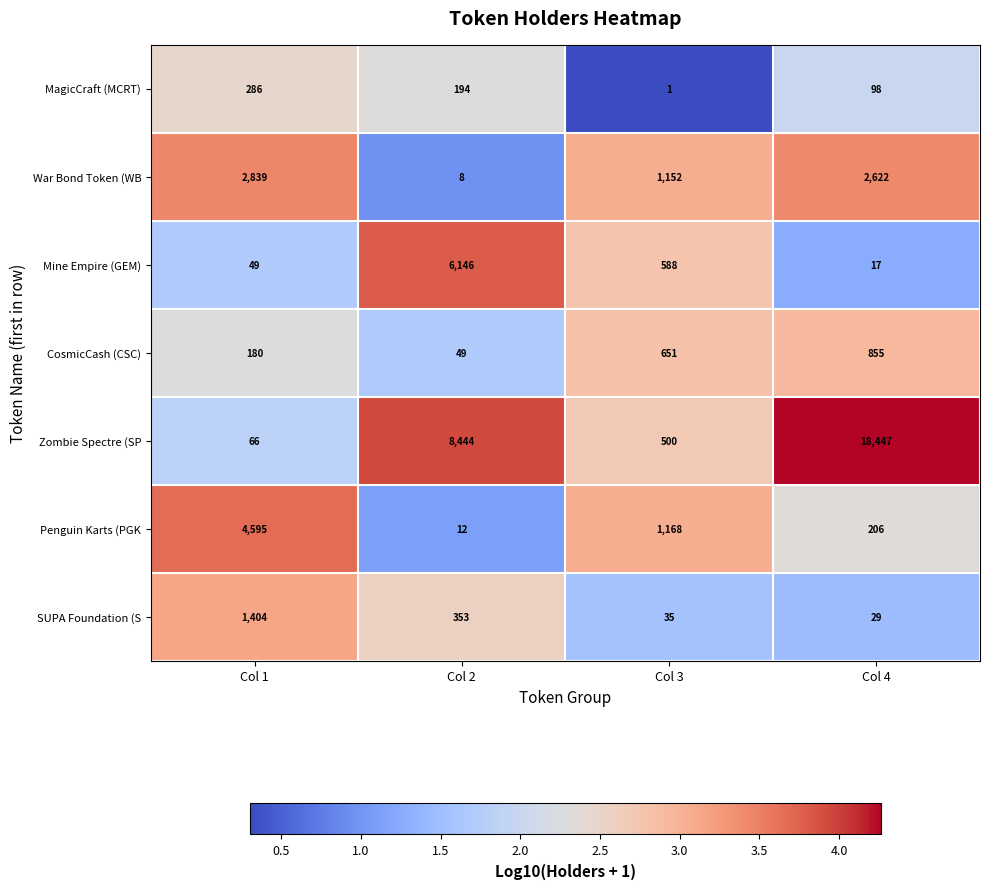

Which series has the largest total across all categories?

Zombie Spectre (SP